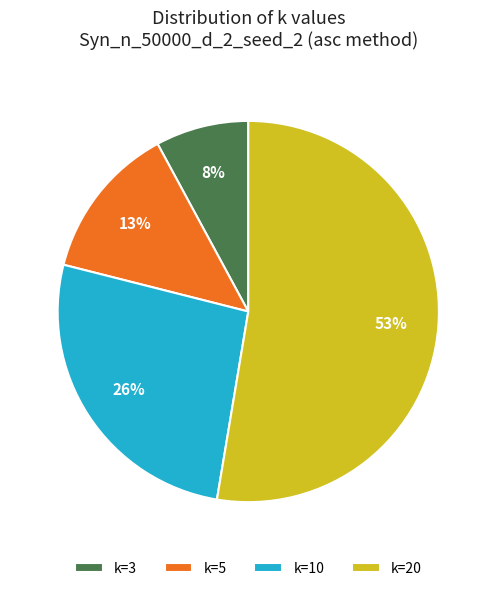

What is the ratio of the value at k=3 to the value at k=5?

0.6